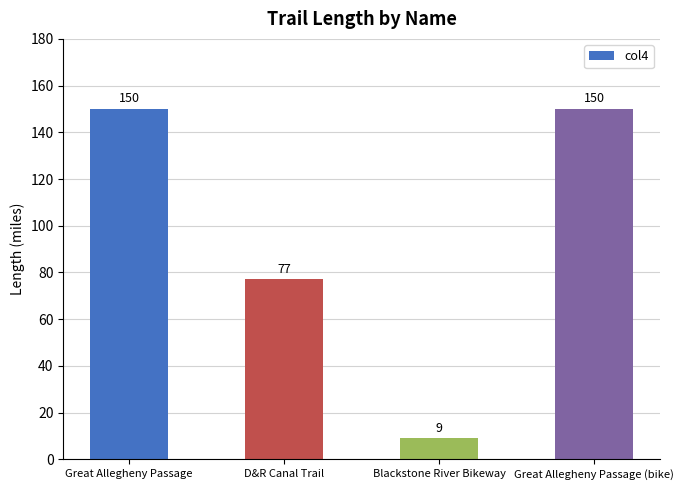

At which label is the value closest to 79?

D&R Canal Trail